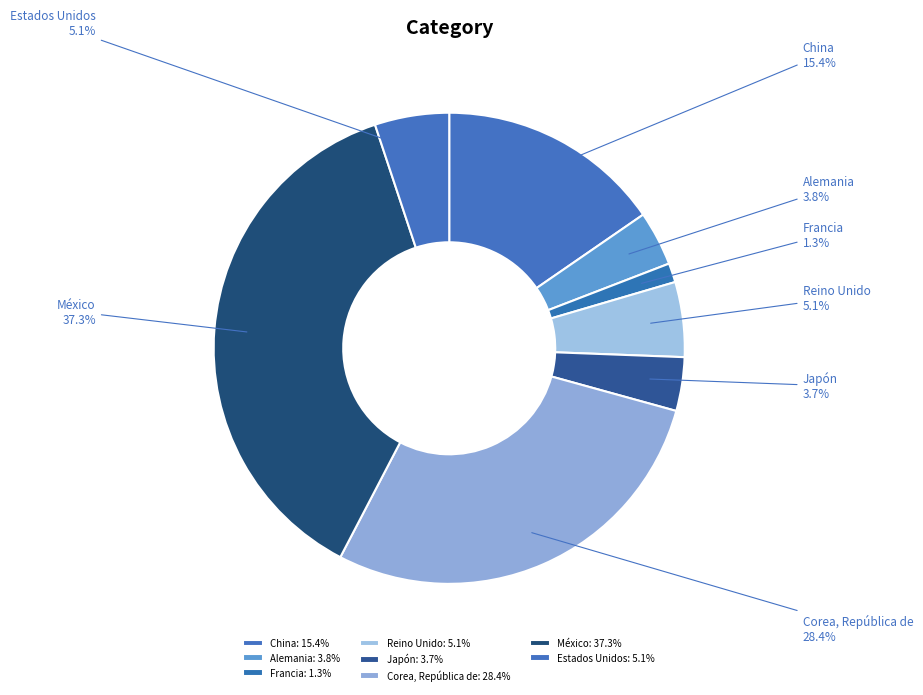

To the nearest percent, what portion does Estados Unidos represent?

5%